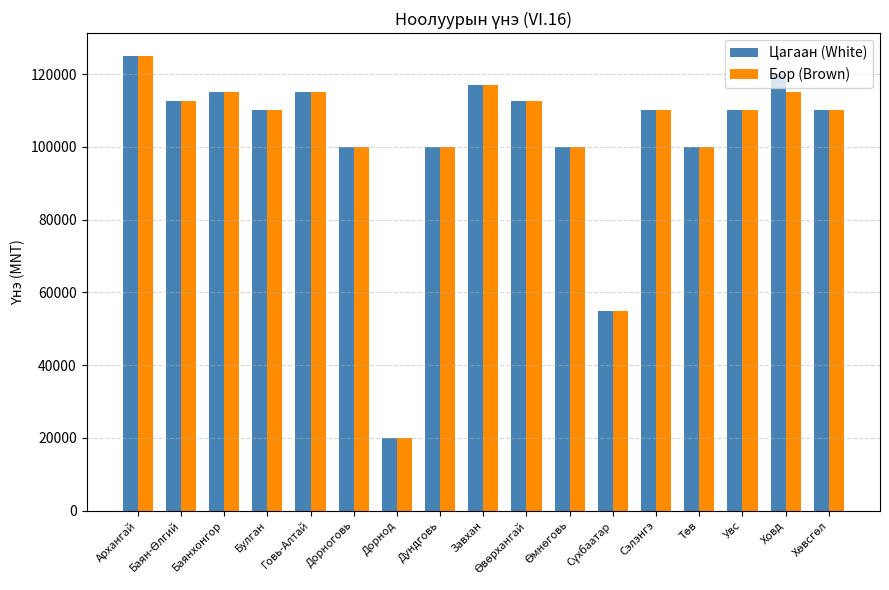

At which category is the sum across all series the highest?

Архангай